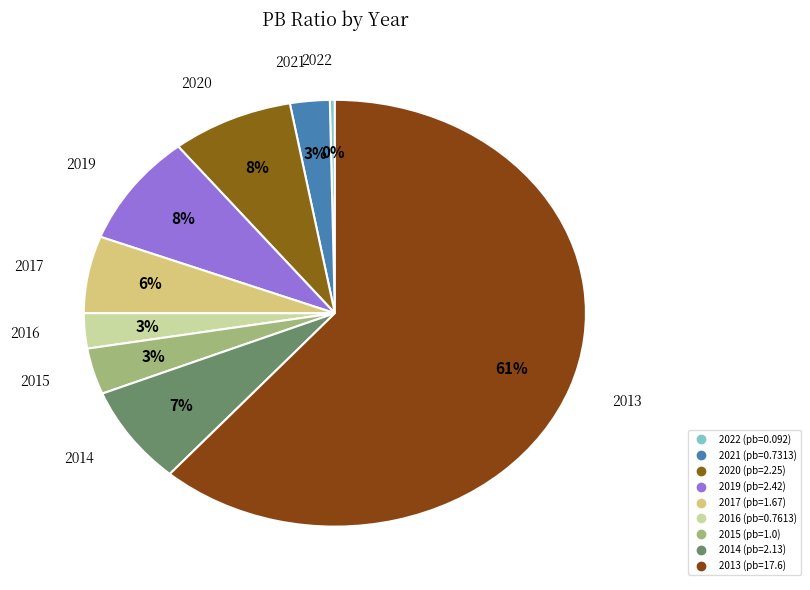

How many slices are in this pie chart?

9